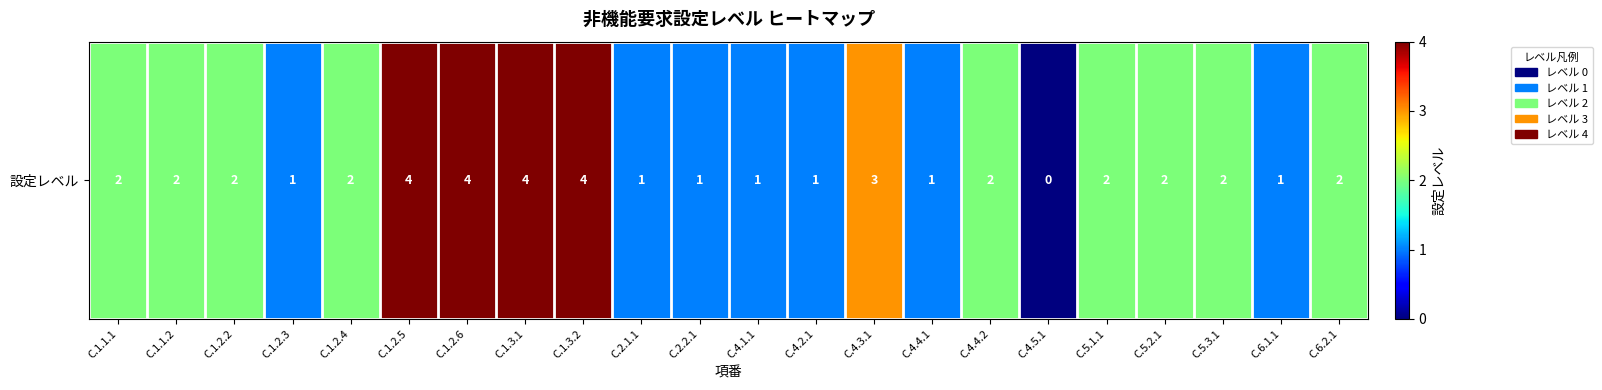

Count the number of data series in this chart.

1